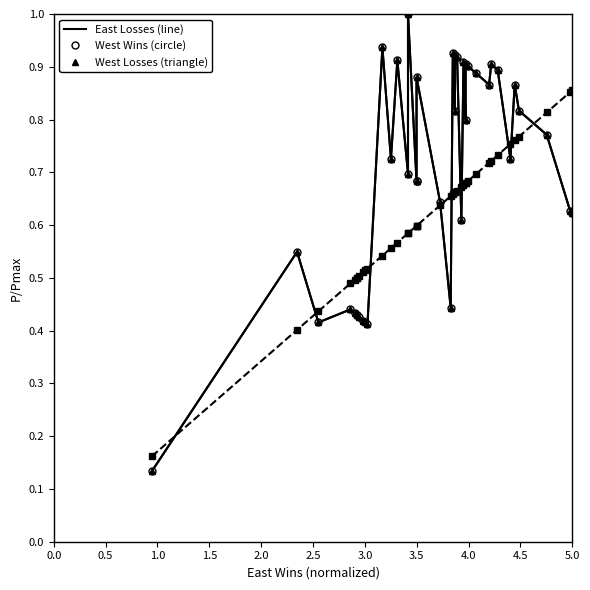

How many lines are shown in the chart?

3